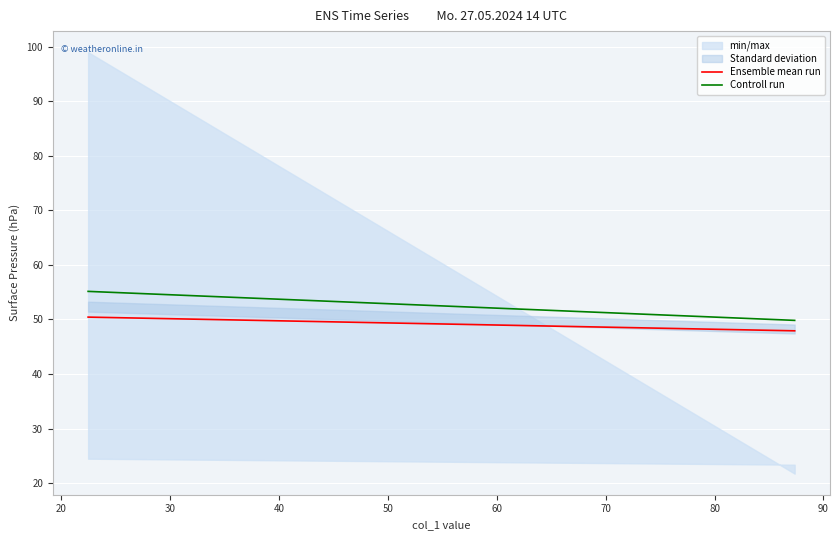

Reading left to right, list all the values displayed in this chart.

Ensemble mean run: 50.4	47.9
Controll run: 55.2	49.8